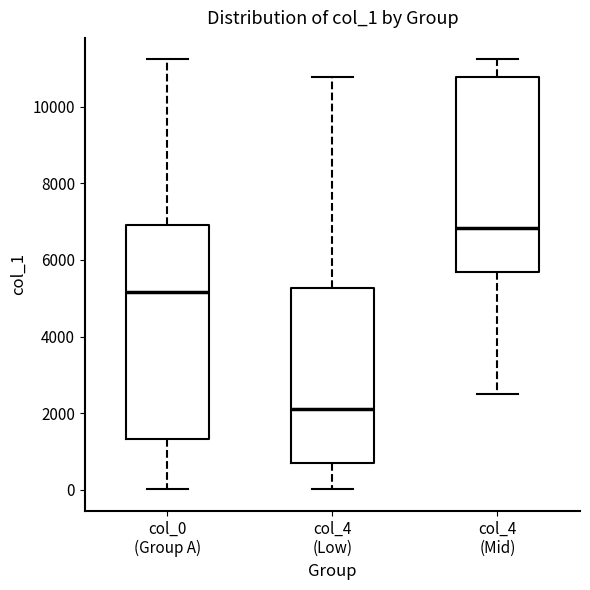

Which box's median line is the lowest?

col_4 (Low)